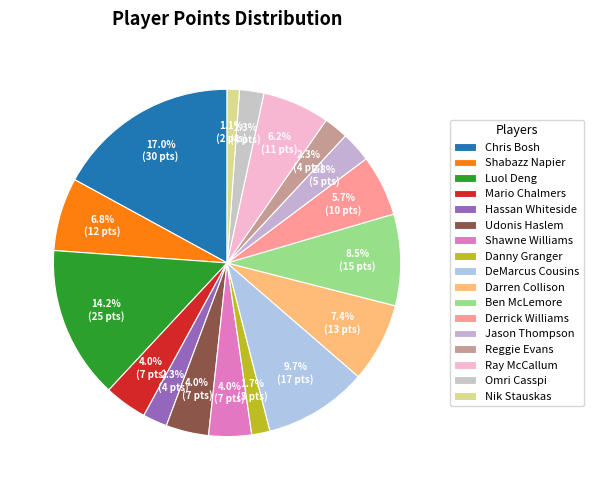

To the nearest percent, what percentage of the pie is Shabazz Napier?

7%